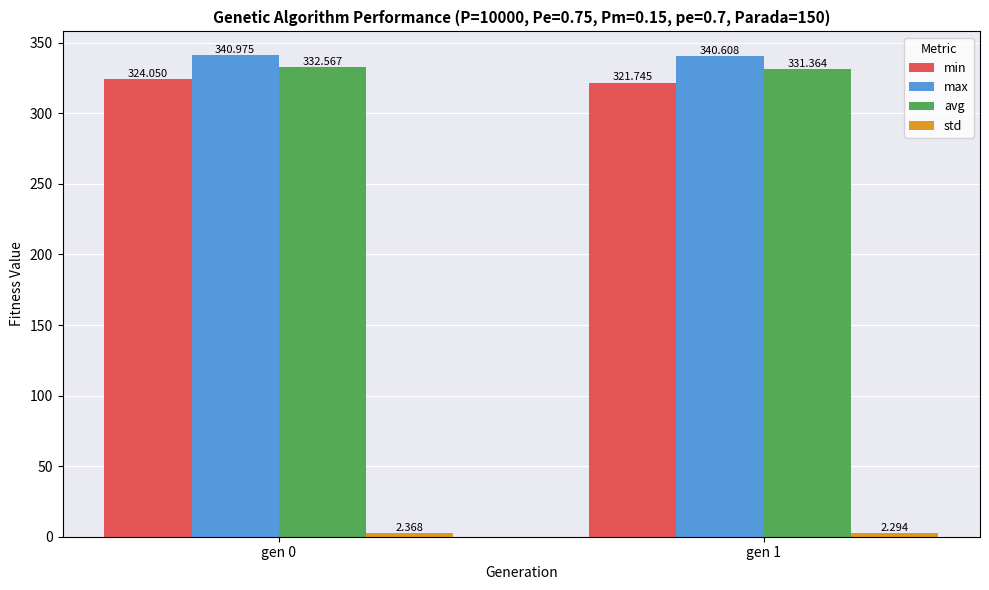

At which category is the sum across all series the highest?

gen 0